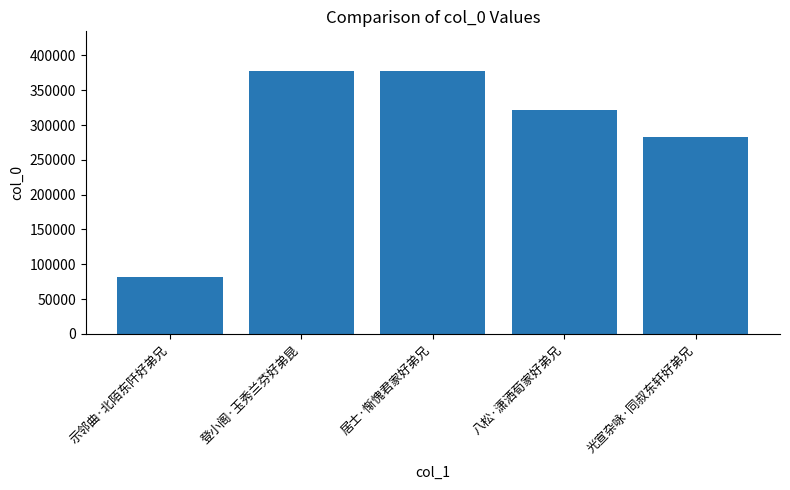

Read the value at 光宣杂咏·同叔东轩好弟兄.

283189